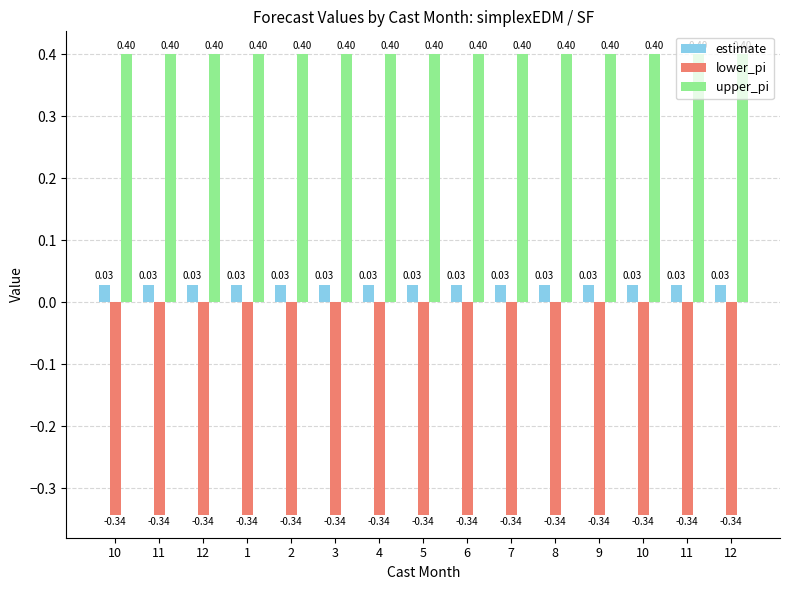

What is the label of the 12th bar from the left?

9